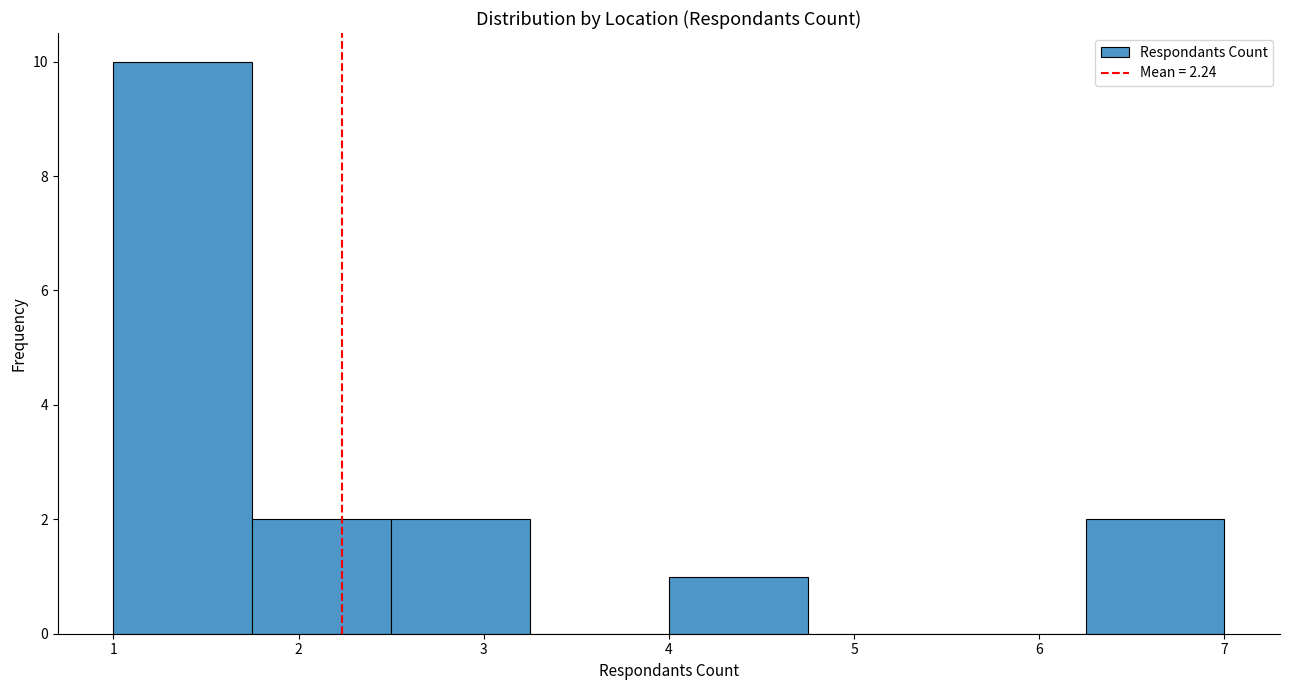

Reading left to right, list every bar in this chart as the range it spans on the x-axis followed by its height. Neither the bar edges nor the heights are printed on the chart, so give them approximately, as read against the axes.

1.00 to 1.75: 10
1.75 to 2.50: 2
2.50 to 3.25: 2
3.25 to 4.00: 0
4.00 to 4.75: 1
4.75 to 5.50: 0
5.50 to 6.25: 0
6.25 to 7.00: 2